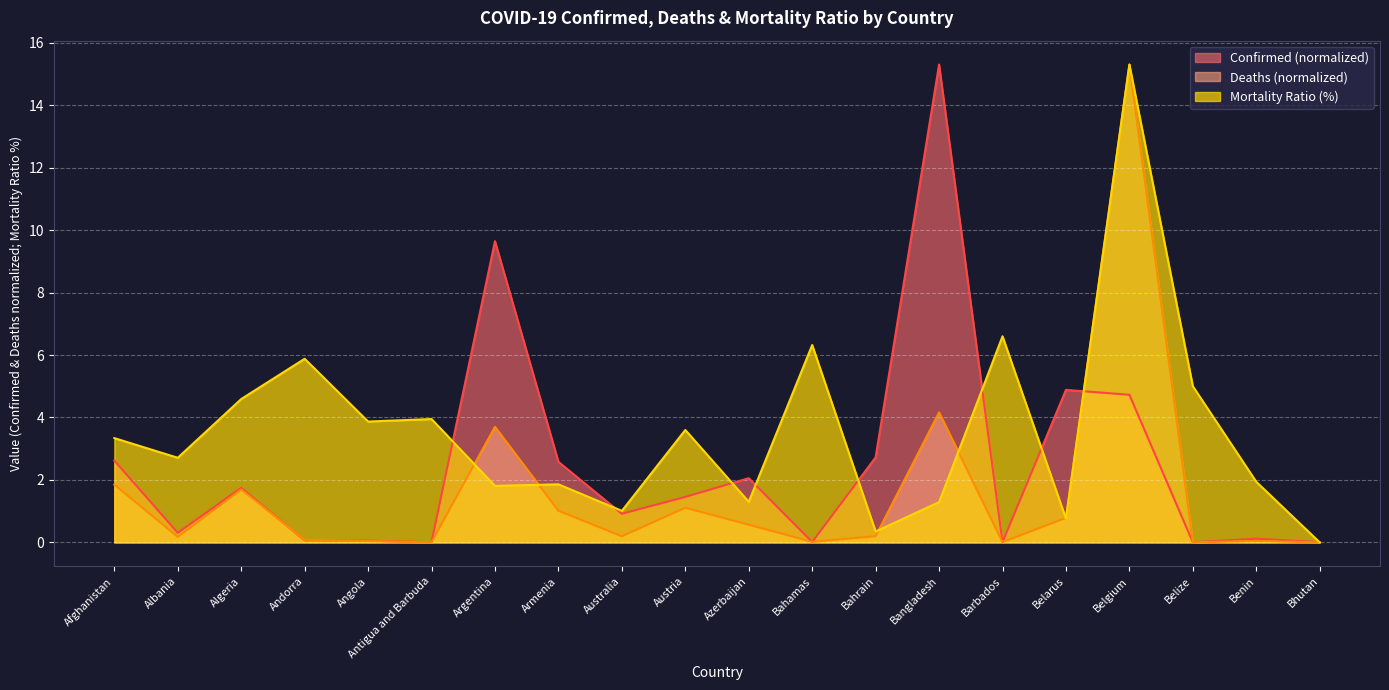

What is the average value of the Mortality Ratio series?

3.6